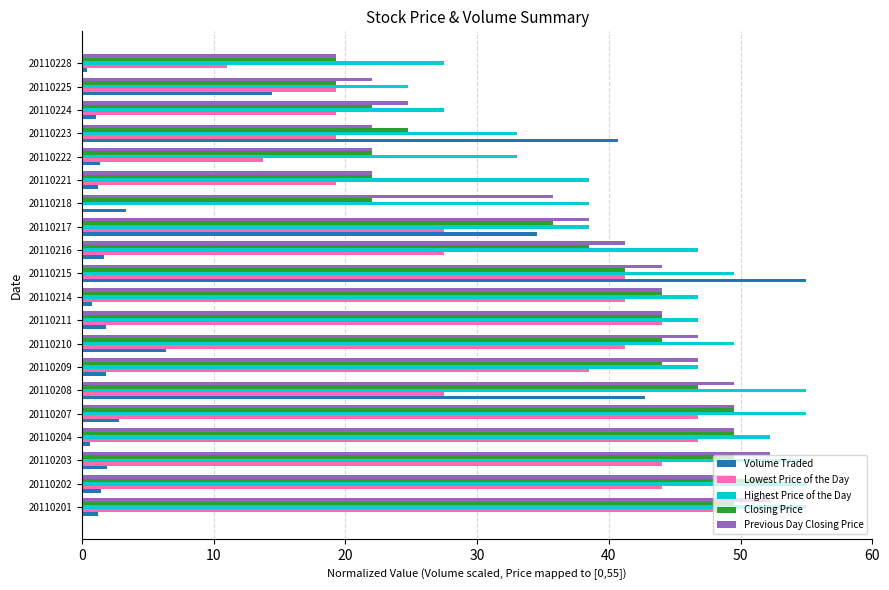

At which label is Volume Traded closest to 27?

20110217